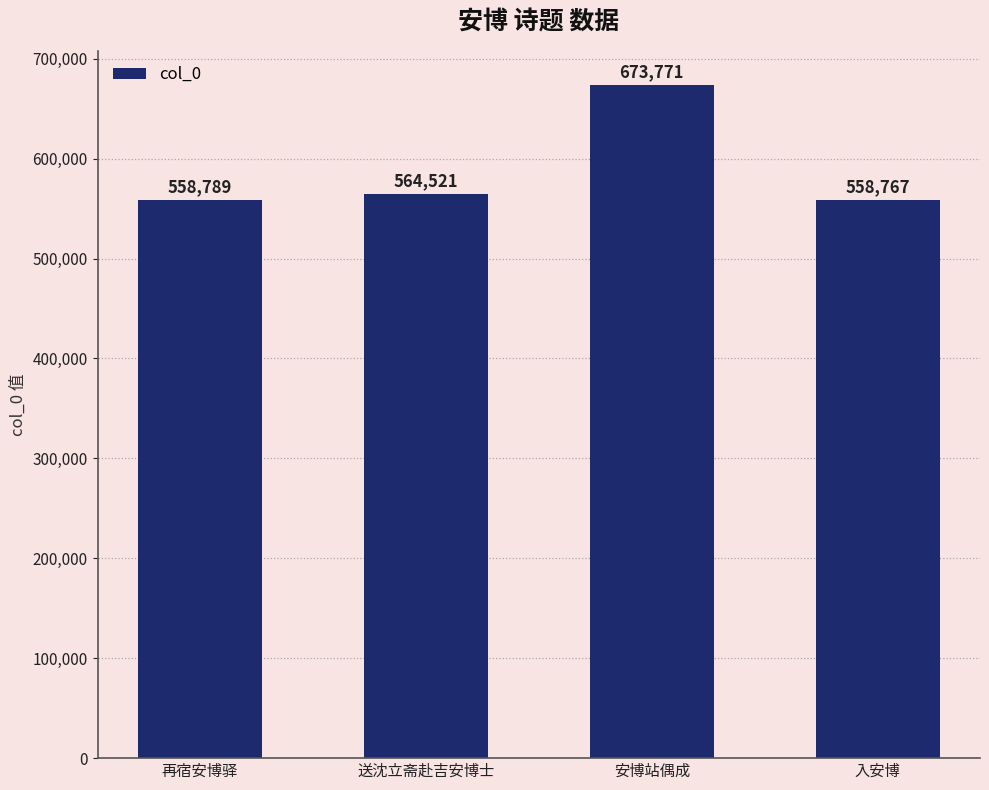

What is the difference between the values at 入安博 and 安博站偶成?

115004